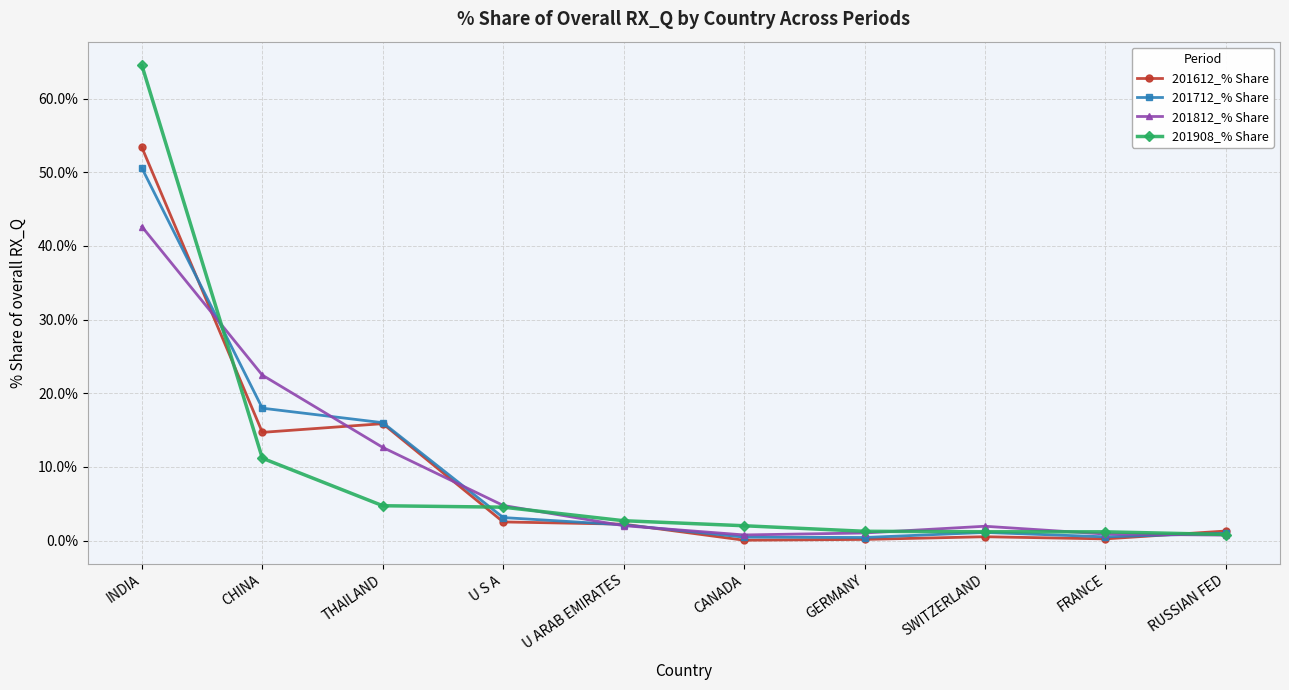

What is the difference between the maximum and second lowest values in the 201612_% Share series?

53.2